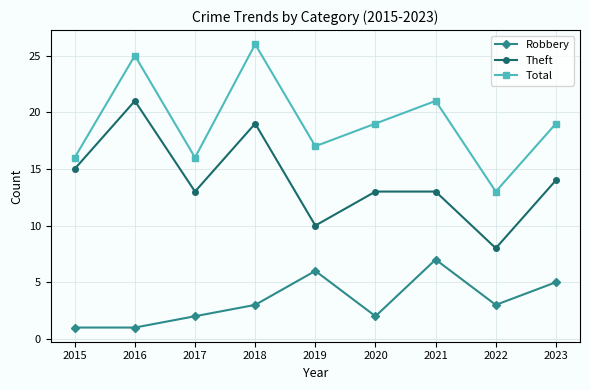

What is the value of the Theft point at the 5th from the left?

10